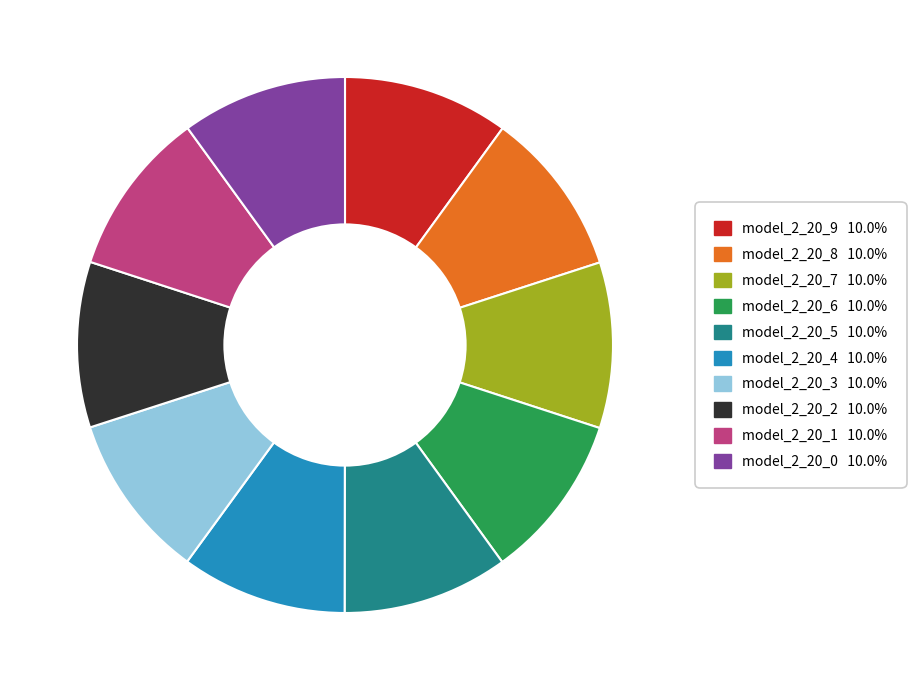

The model_2_20_2 slice represents 1% of the pie. True or false?

False